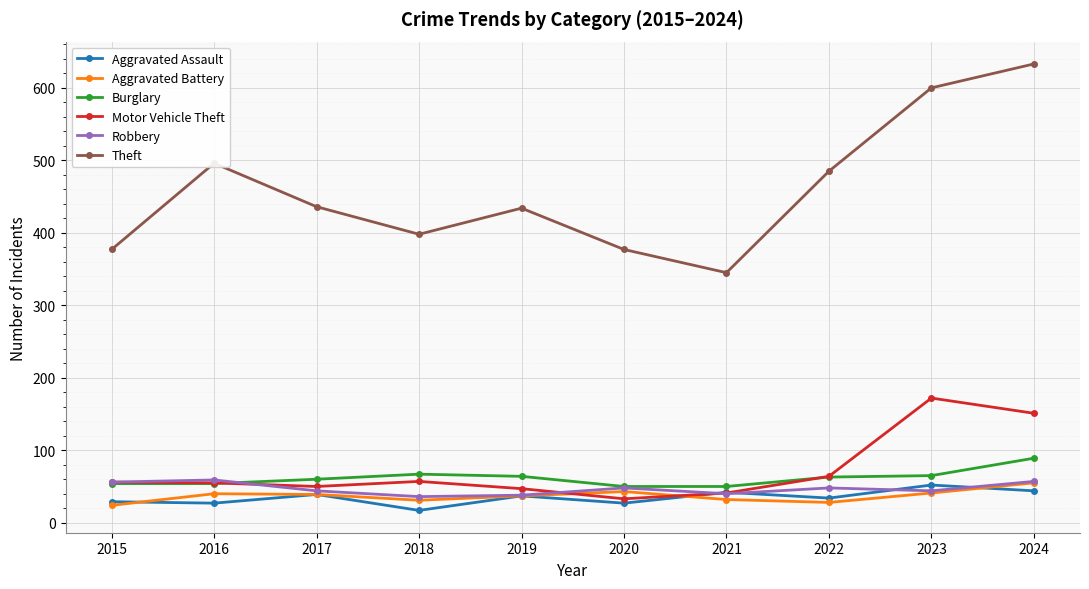

What is the approximate value of Aggravated Battery at 2024, to the nearest 10?

60